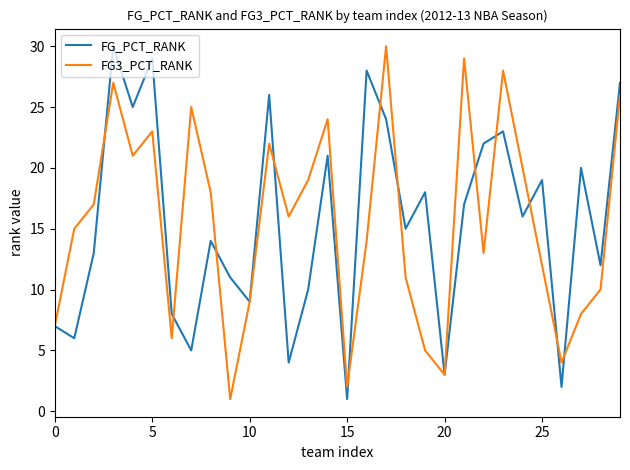

What is the maximum value shown in the chart?

30